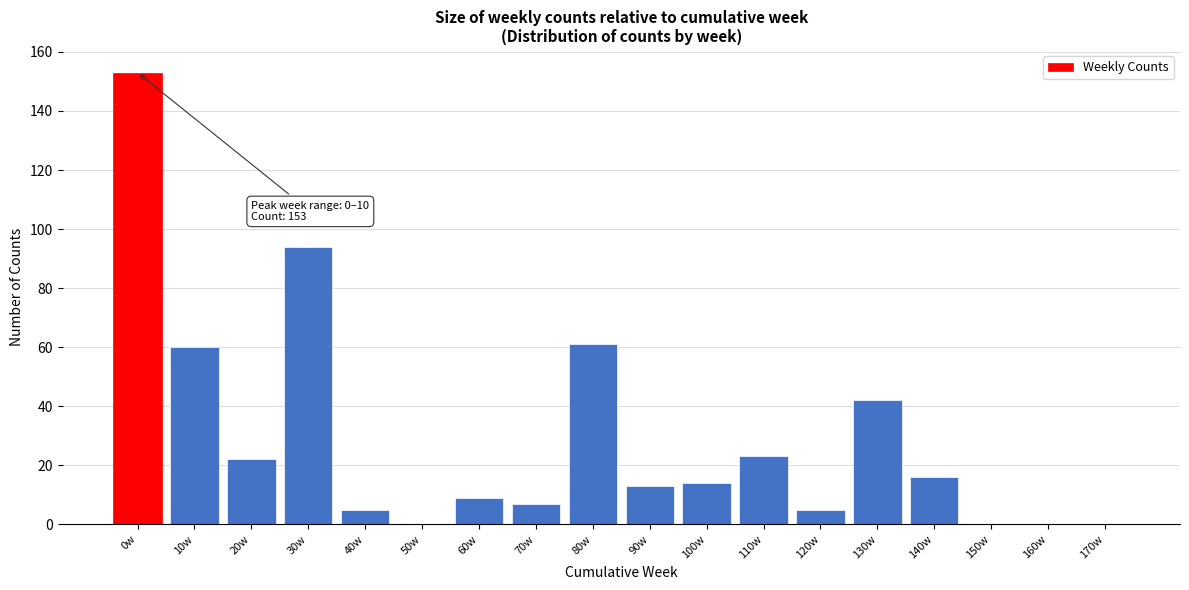

Reading left to right, what are all the values shown in this chart?

0w=153	10w=60	20w=22	30w=94	40w=5	50w=0	60w=9	70w=7	80w=61	90w=13	100w=14	110w=23	120w=5	130w=42	140w=16	150w=0	160w=0	170w=0